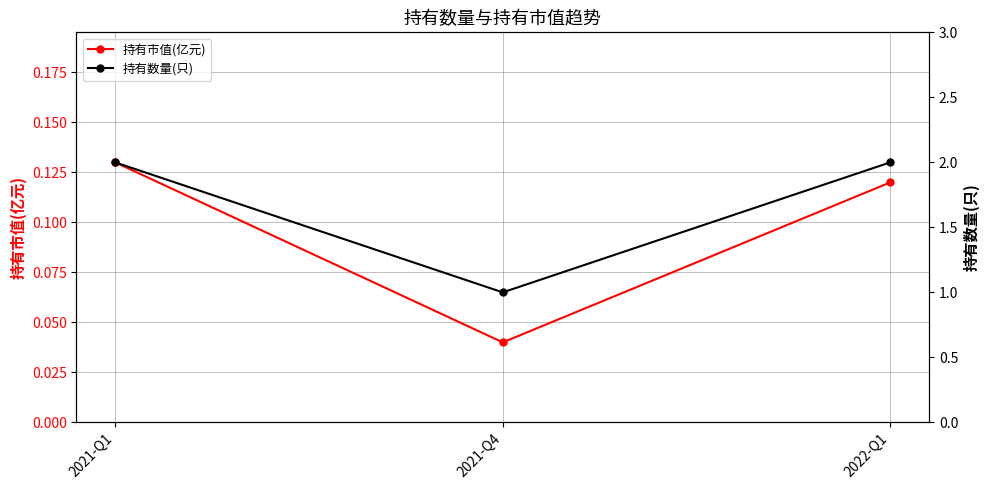

At which category is the sum across all series the highest?

2021-Q1